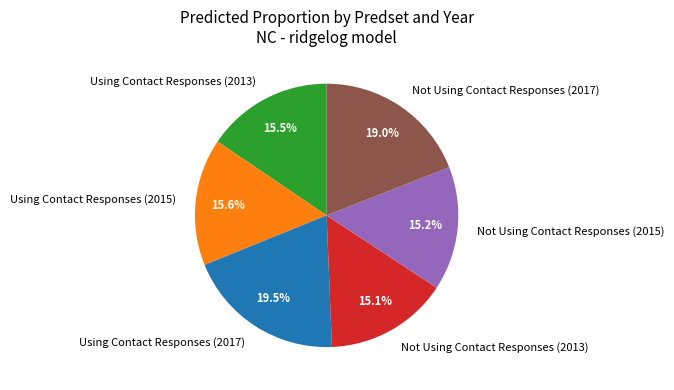

What is the total percentage of Not Using Contact Responses (2013) and Not Using Contact Responses (2015)?

30.3%